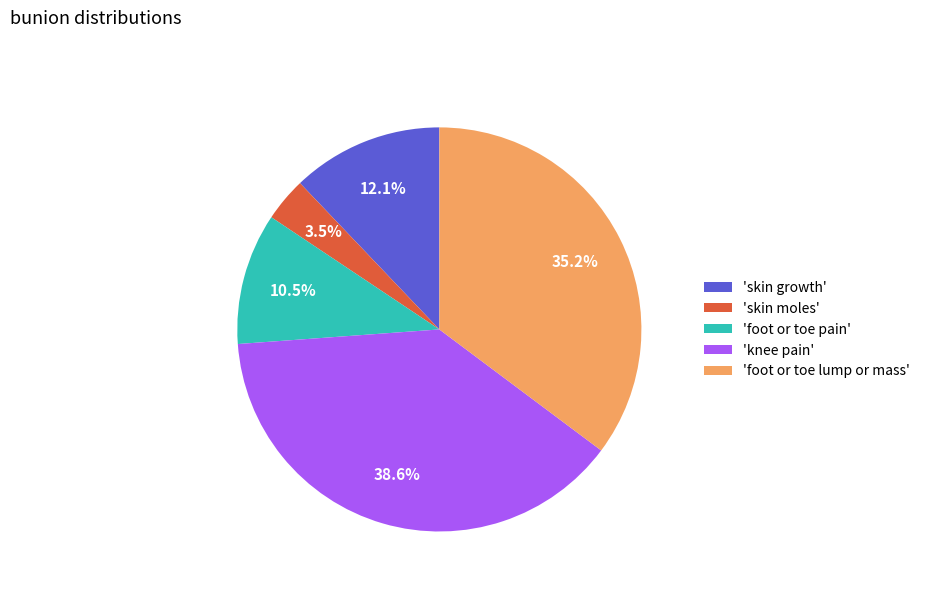

Between 'knee pain' and 'skin moles', which is larger?

'knee pain'